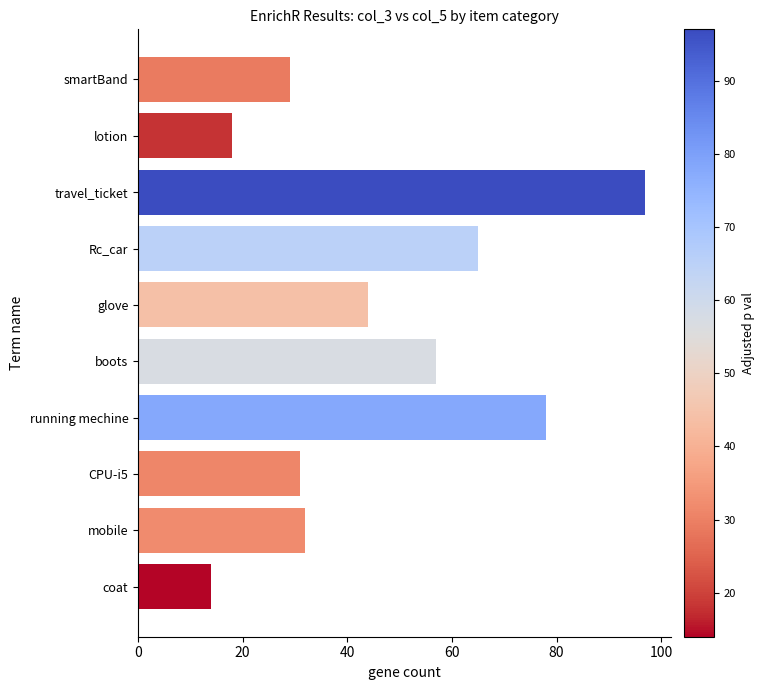

Which has a higher value, boots or travel_ticket?

travel_ticket